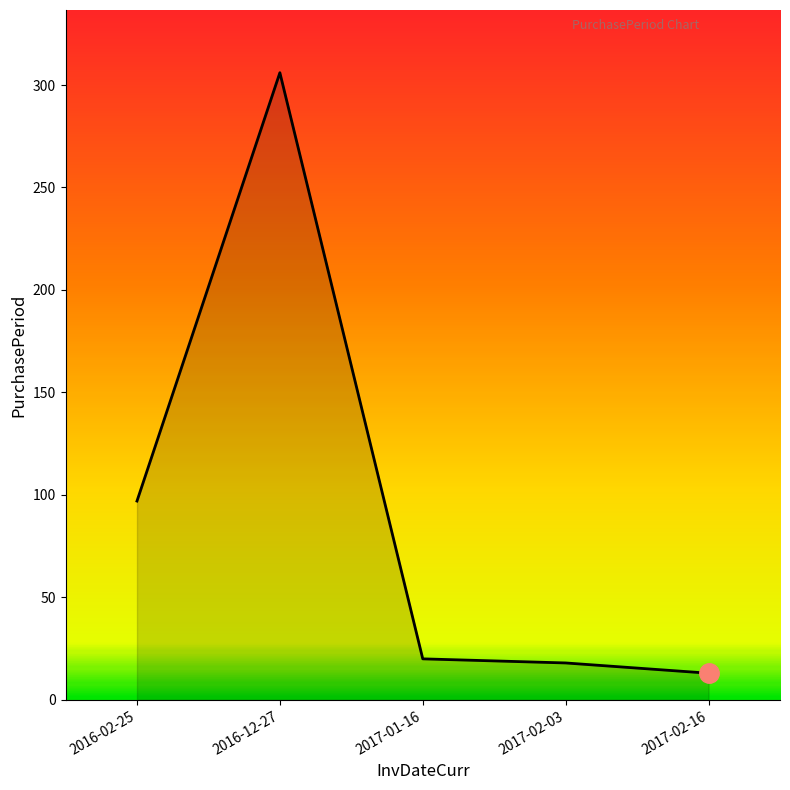

How many lines are shown in the chart?

1